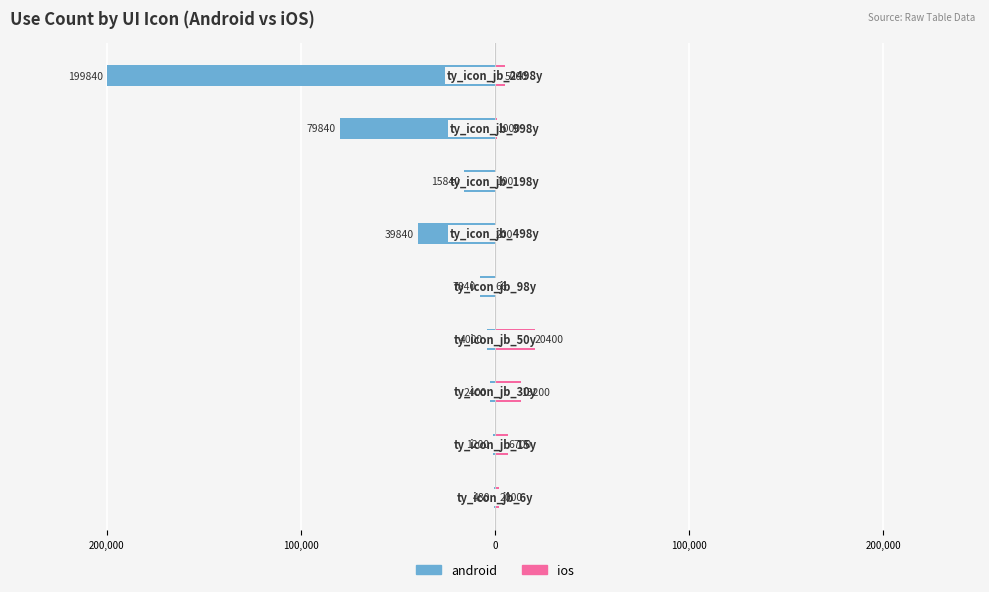

List the series in order of their overall mean, highest first.

ios, android